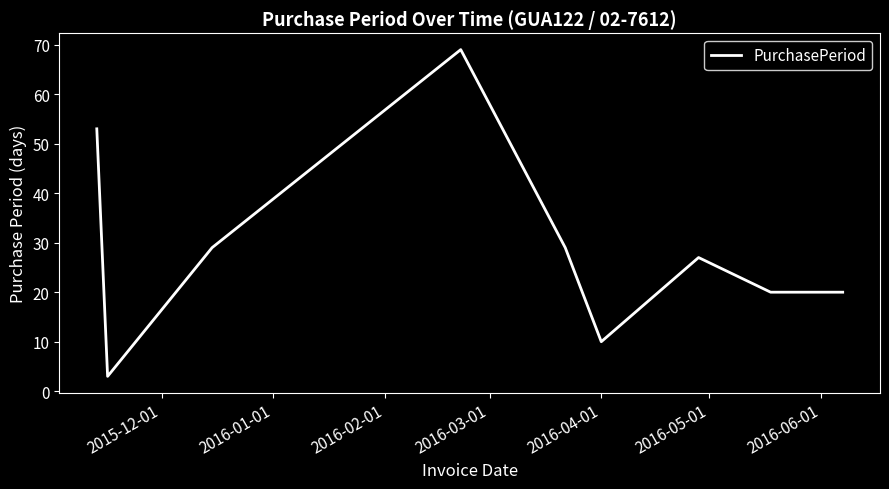

What is the minimum value shown in the chart?

3